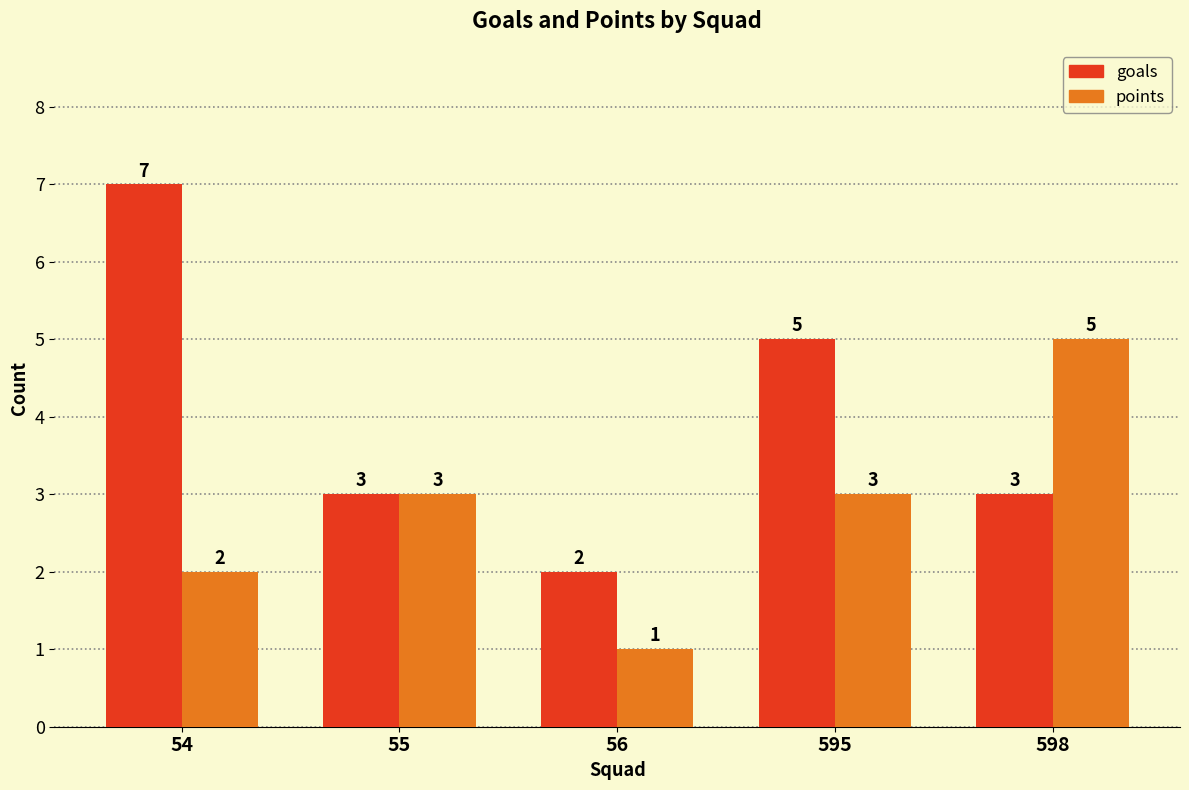

The goals series shows 5 at 595. True or false?

True